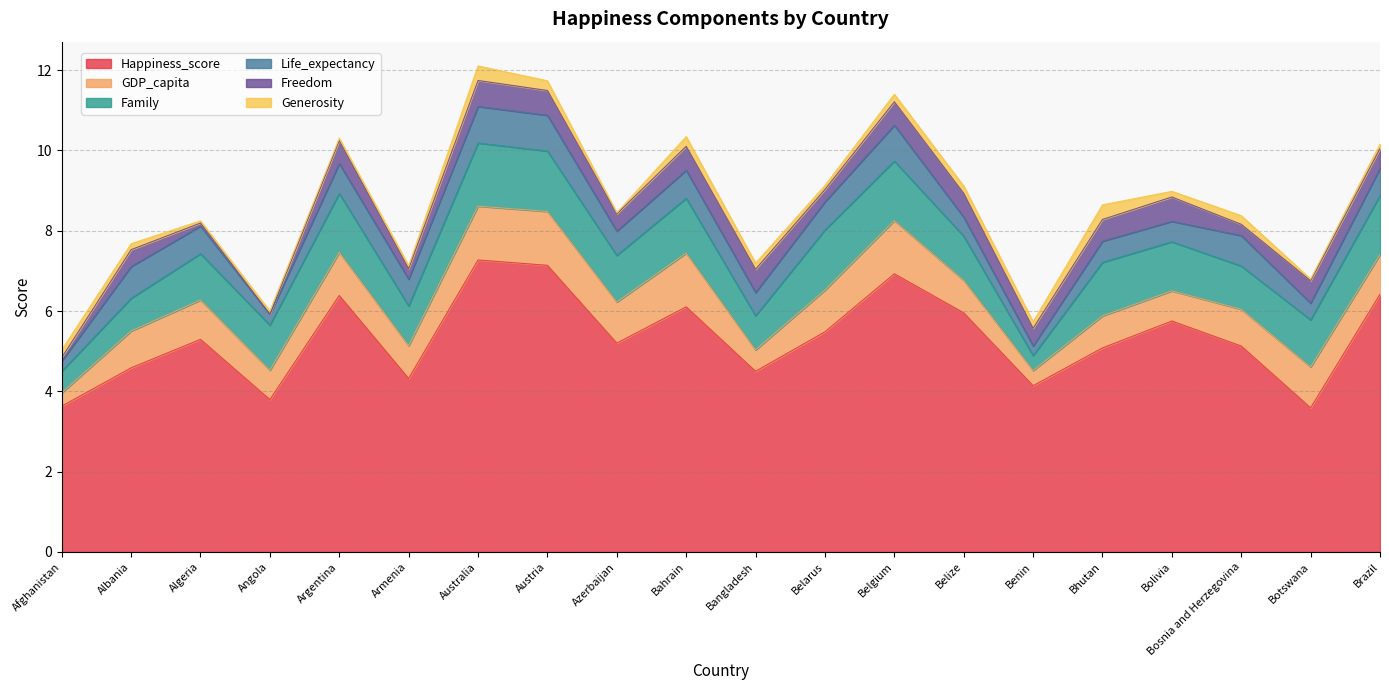

At how many categories does at least one series exceed 2?

20